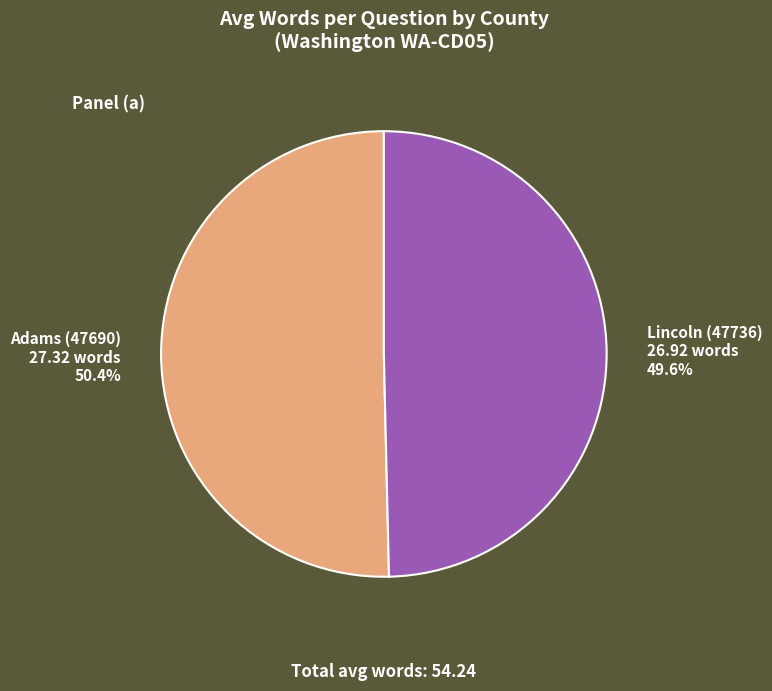

To the nearest percent, what portion does Lincoln (47736) represent?

50%